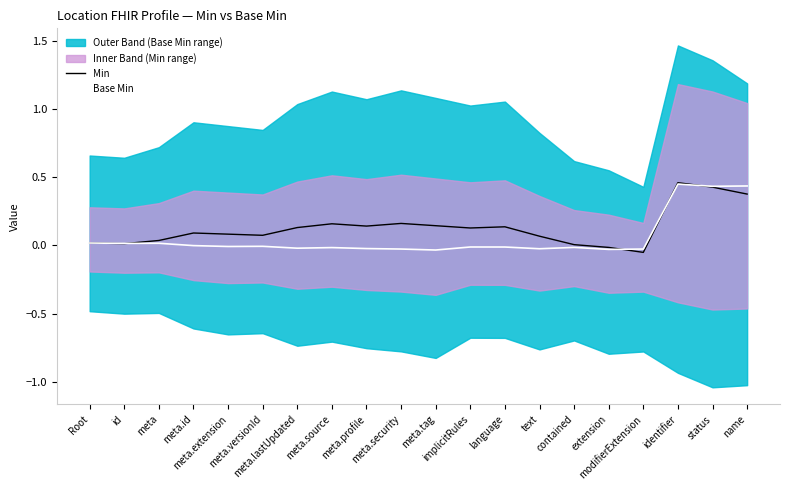

What is the label of the 17th point from the left?

modifierExtension